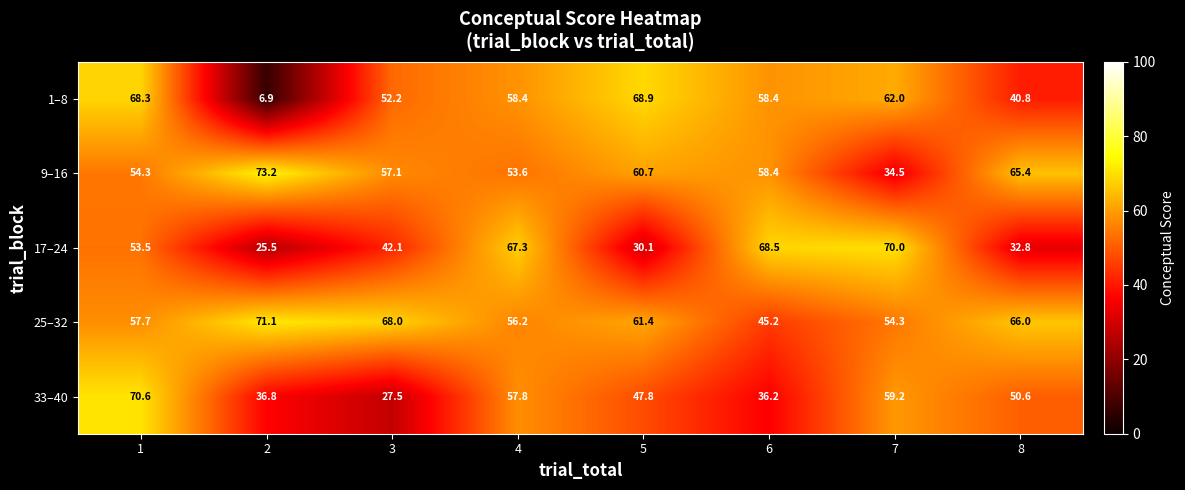

What is the sum of all 33–40 values?

386.5